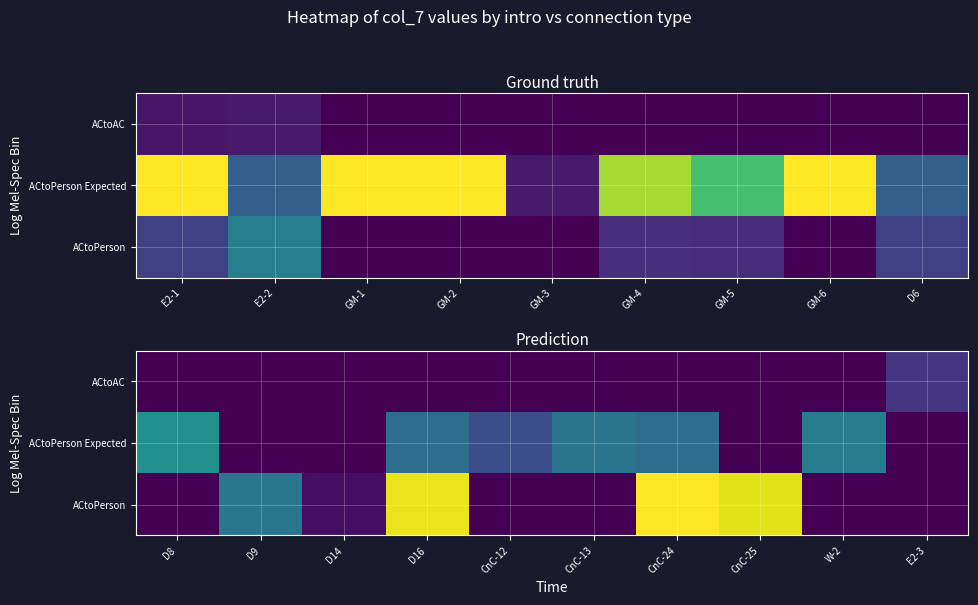

The value of ACtoAC at CnC-24 is 1270. True or false?

False